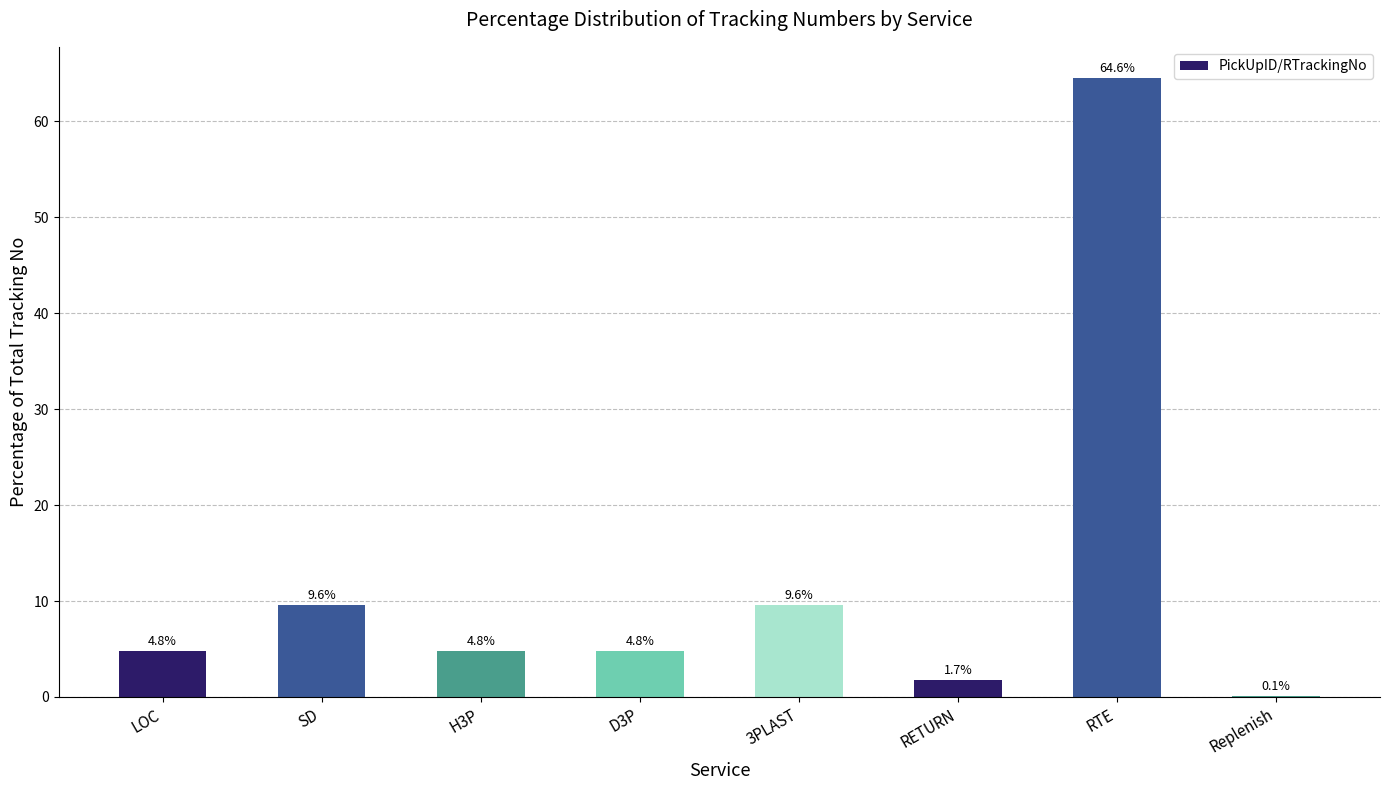

Where does the data first go above 4?

LOC